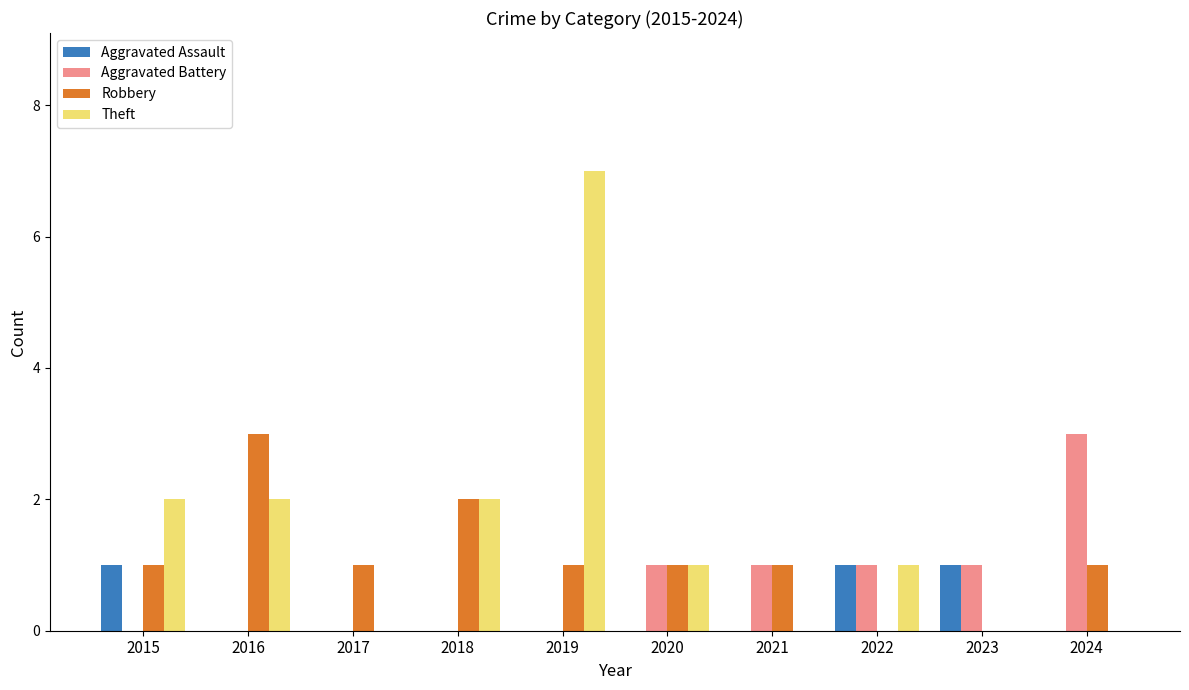

What is the sum of the Theft values at 2019 and 2021?

7